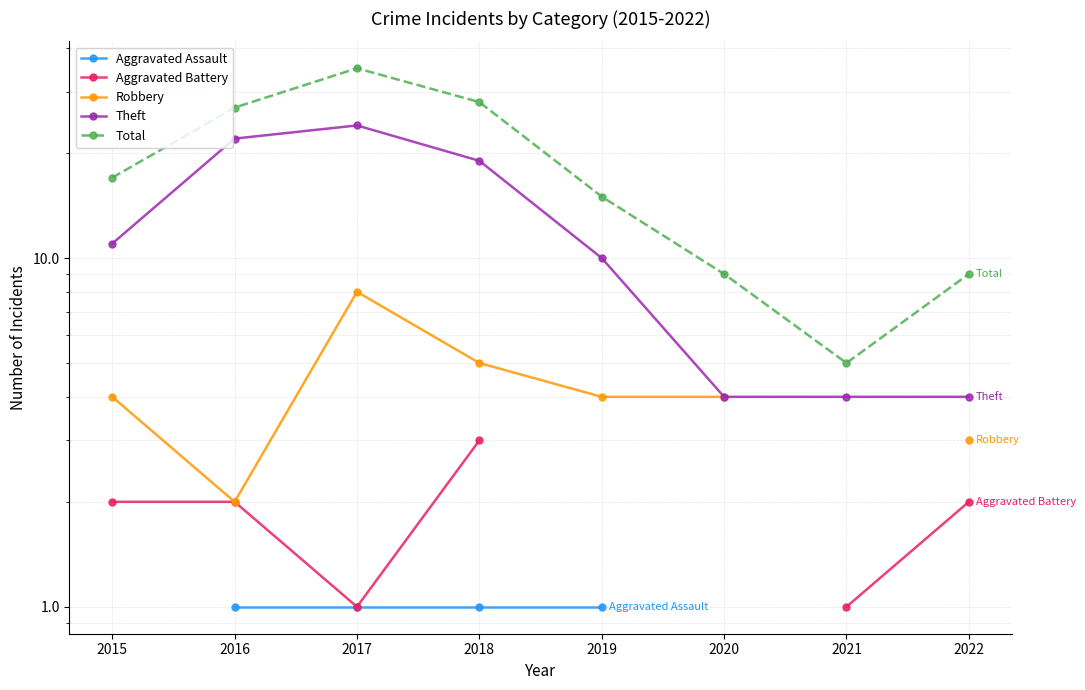

What is the difference between the maximum and minimum values in the Total series?

30.0